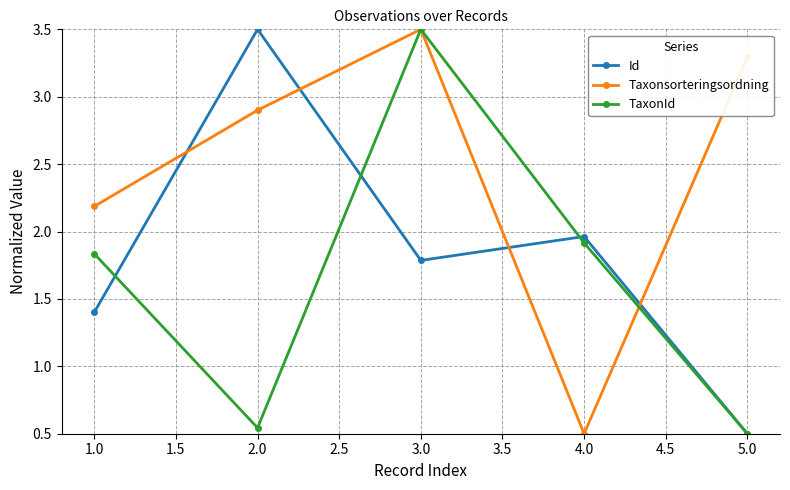

Is the value of TaxonId at 2.0 greater than the value of Taxonsorteringsordning at 2.0?

No